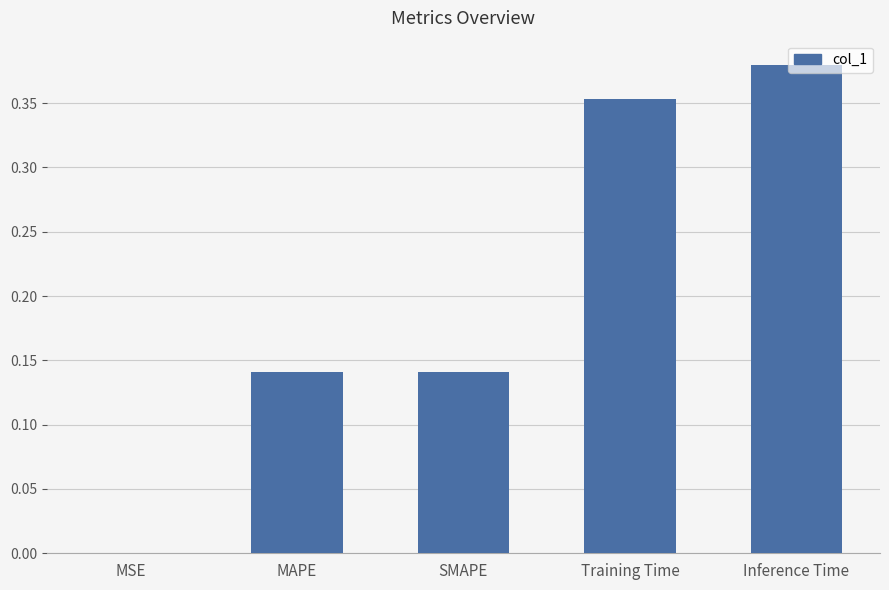

Where is the data nearest to the value 0?

MSE